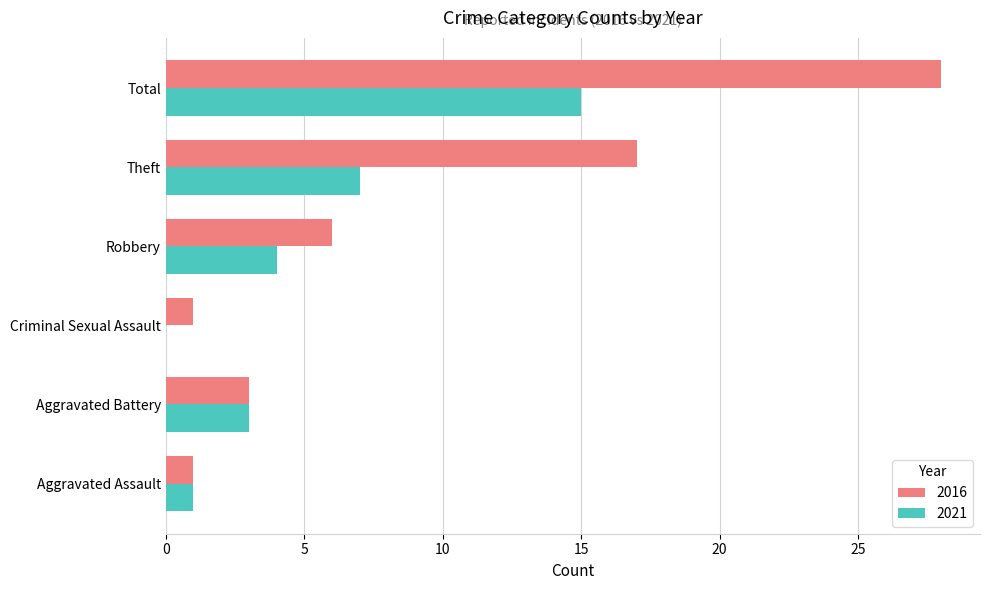

Which series changed the most between Aggravated Assault and Theft?

2016